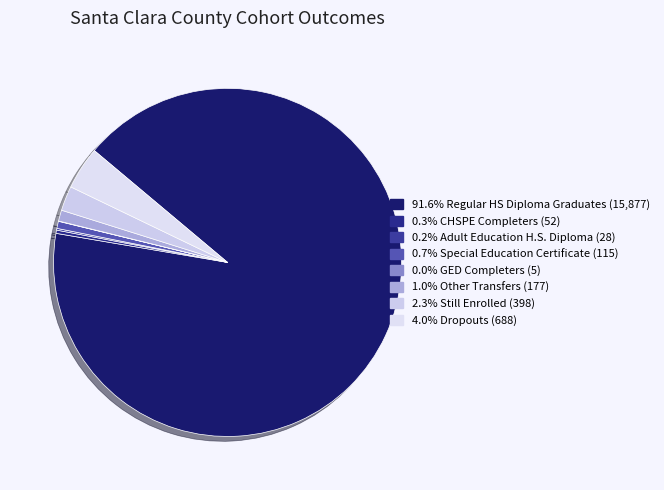

Which category has the biggest portion of the pie?

Regular HS Diploma Graduates